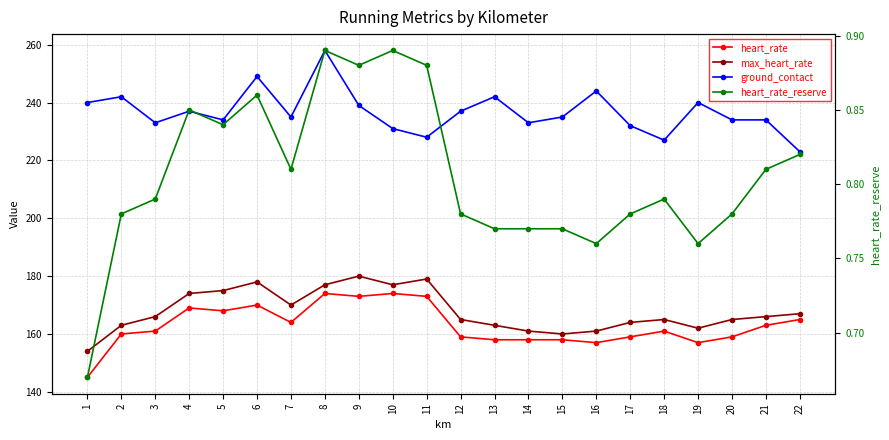

What is the highest value of the heart_rate_reserve series?

0.9